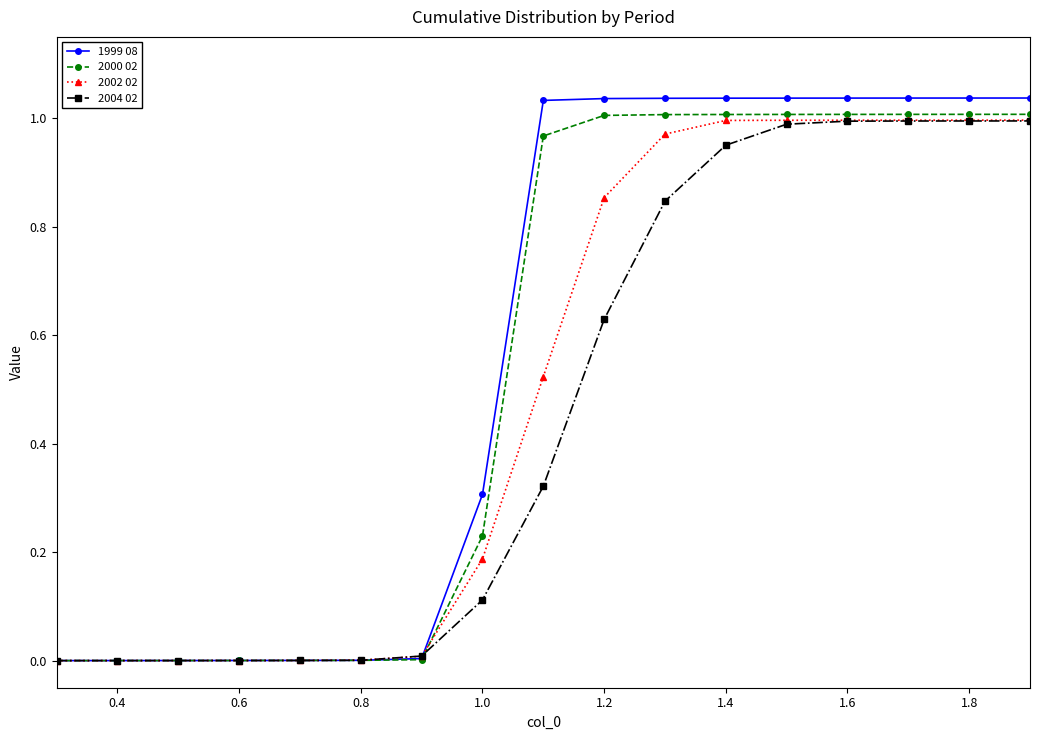

Which series has the widest spread of values?

1999 08